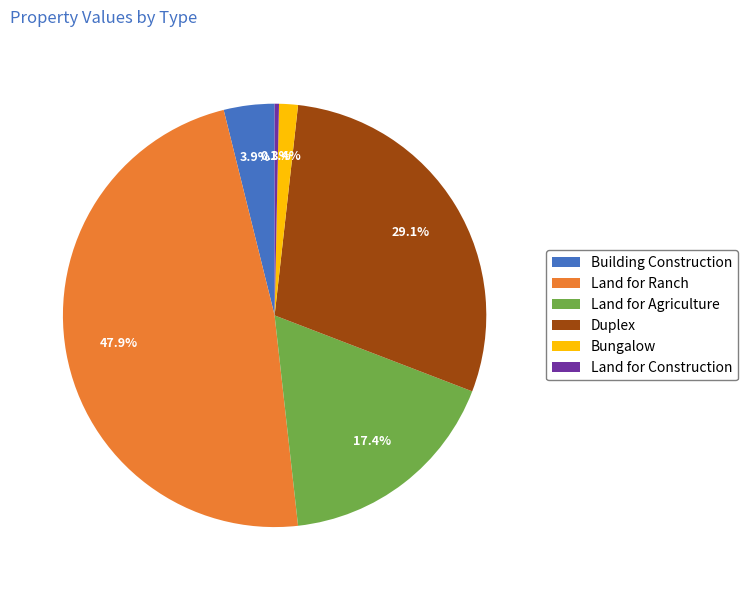

To the nearest percent, what is the average slice percentage?

17%